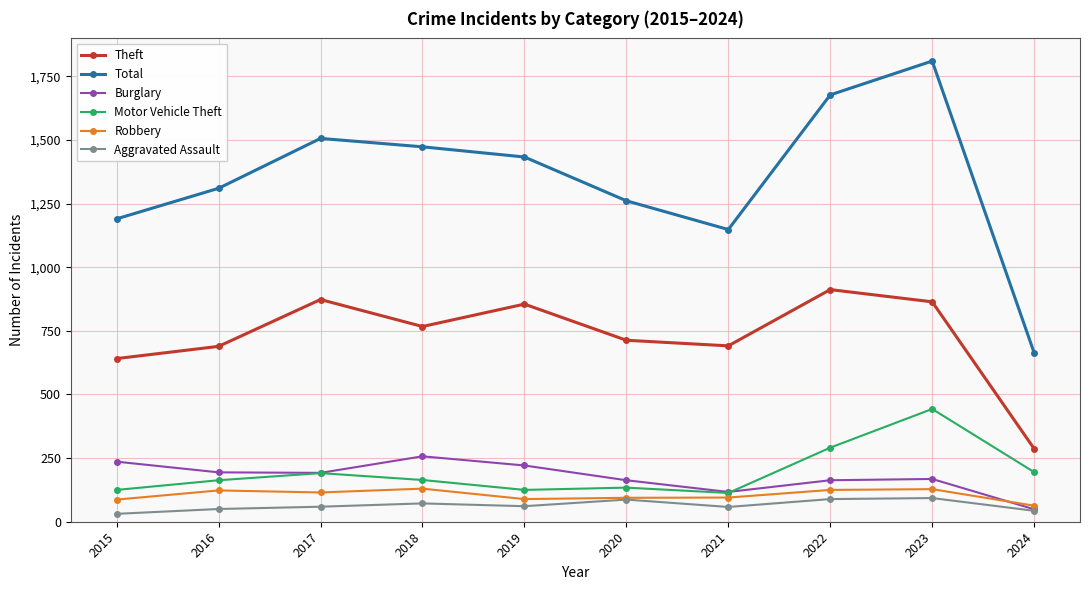

What is the difference between the maximum and minimum values in the Robbery series?

67